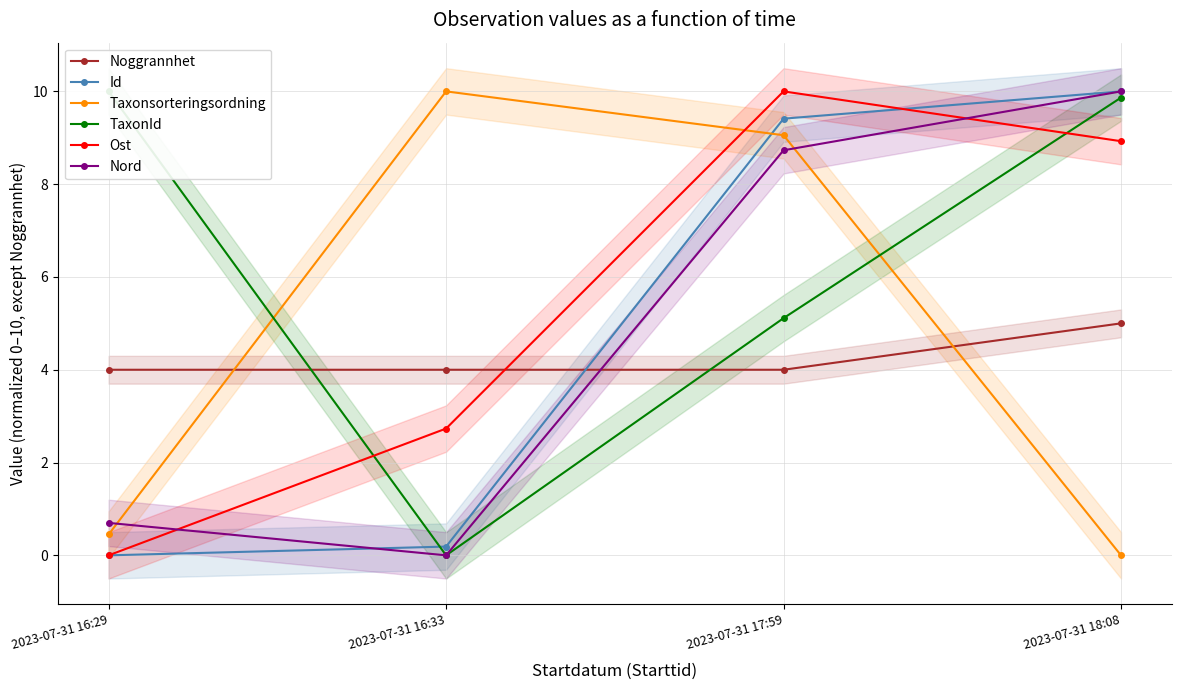

Which series has the largest range (max minus min)?

Id